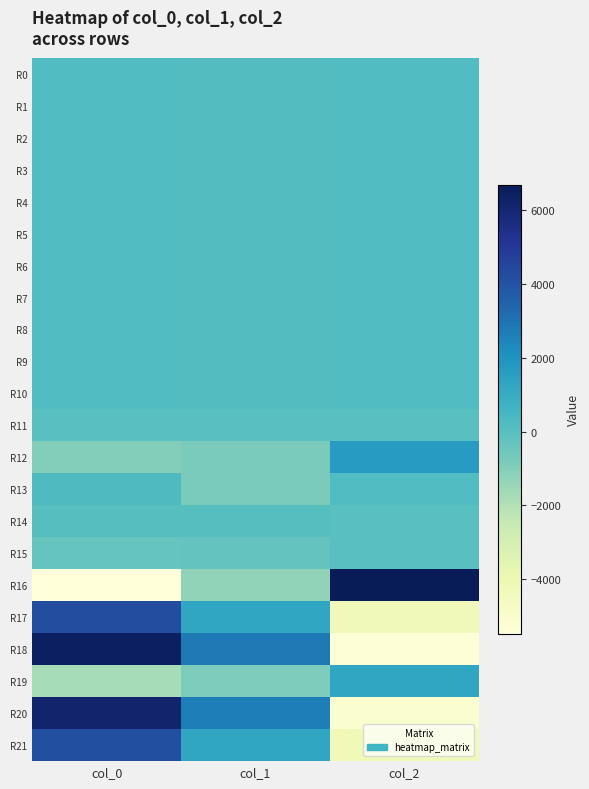

Reading right to left, list all the values displayed in this chart.

R0: col_2=187.6	col_1=126.5	col_0=183.2
R1: col_2=186.3	col_1=125.9	col_0=183.7
R2: col_2=188.8	col_1=125.6	col_0=183.1
R3: col_2=188.0	col_1=127.7	col_0=184.0
R4: col_2=187.2	col_1=128.9	col_0=184.0
R5: col_2=188.0	col_1=130.1	col_0=183.8
R6: col_2=188.0	col_1=130.5	col_0=182.4
R7: col_2=189.5	col_1=130.0	col_0=184.1
R8: col_2=190.0	col_1=131.2	col_0=184.6
R9: col_2=190.1	col_1=129.6	col_0=182.7
R10: col_2=189.3	col_1=130.6	col_0=181.9
R11: col_2=0.2	col_1=-0.3	col_0=-0.6
R12: col_2=1665.9	col_1=-803.0	col_0=-988.9
R13: col_2=175.8	col_1=-815.7	col_0=236.4
R14: col_2=18.7	col_1=73.2	col_0=69.6
R15: col_2=-11.3	col_1=-286.4	col_0=-311.4
R16: col_2=6703.3	col_1=-1289.3	col_0=-5503.0
R17: col_2=-4323.9	col_1=1255.9	col_0=4207.2
R18: col_2=-5388.4	col_1=2800.1	col_0=6463.8
R19: col_2=1221.4	col_1=-888.2	col_0=-1757.0
R20: col_2=-5087.3	col_1=2696.5	col_0=6163.8
R21: col_2=-4224.8	col_1=1247.0	col_0=4134.2